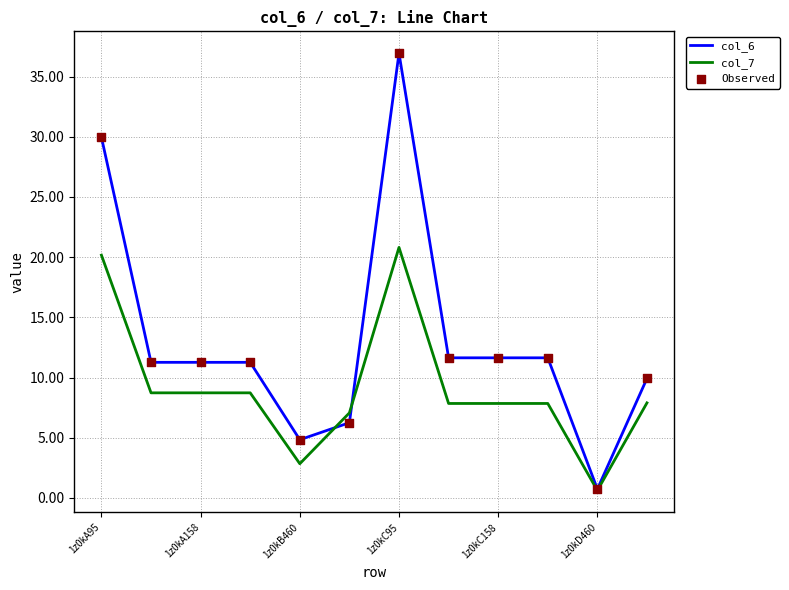

Which series has the largest range (max minus min)?

col_6